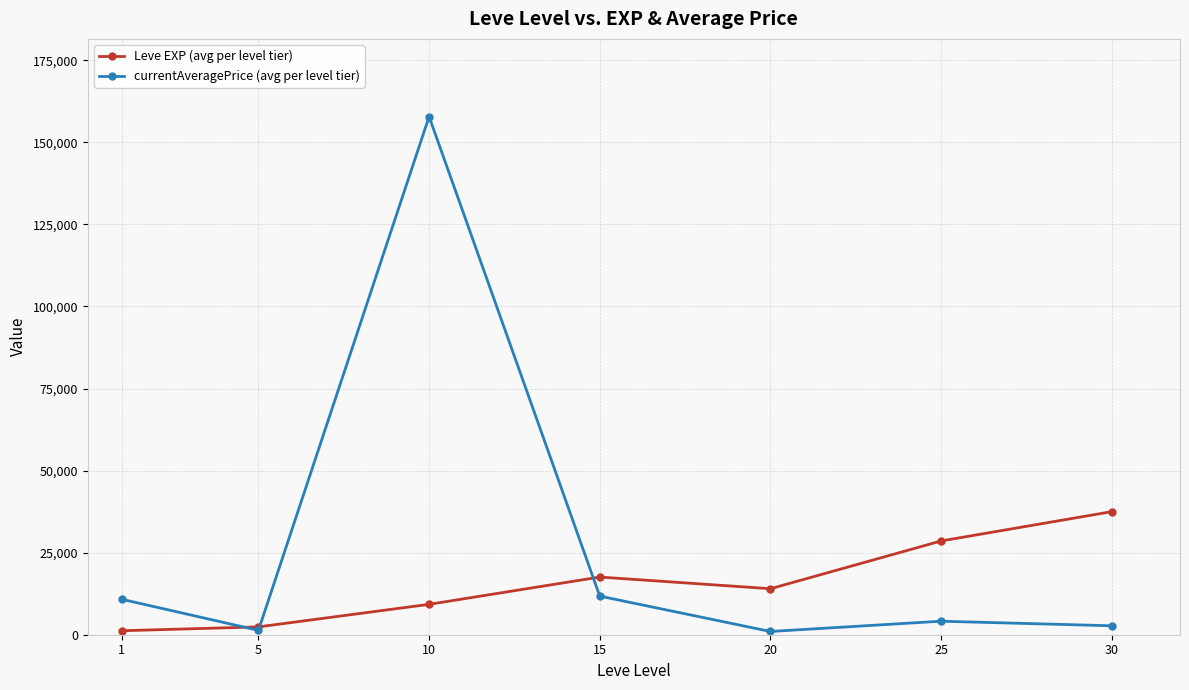

What is the sum of the Leve EXP (avg per level tier) values at 25 and 30?

66046